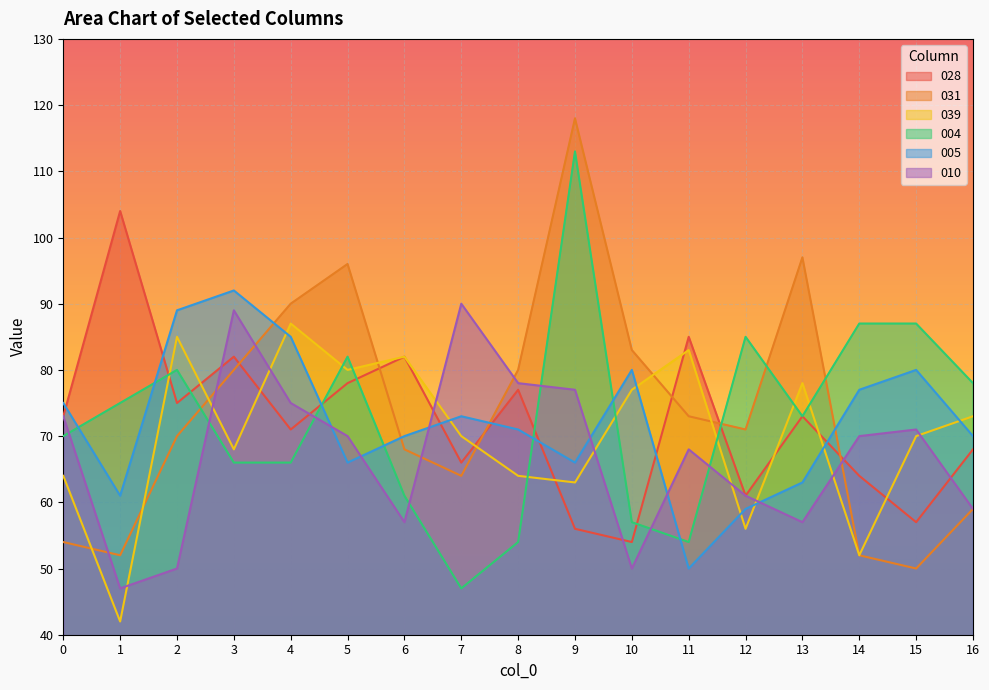

After their last crossing, which series has the higher values: 028 or 010?

028